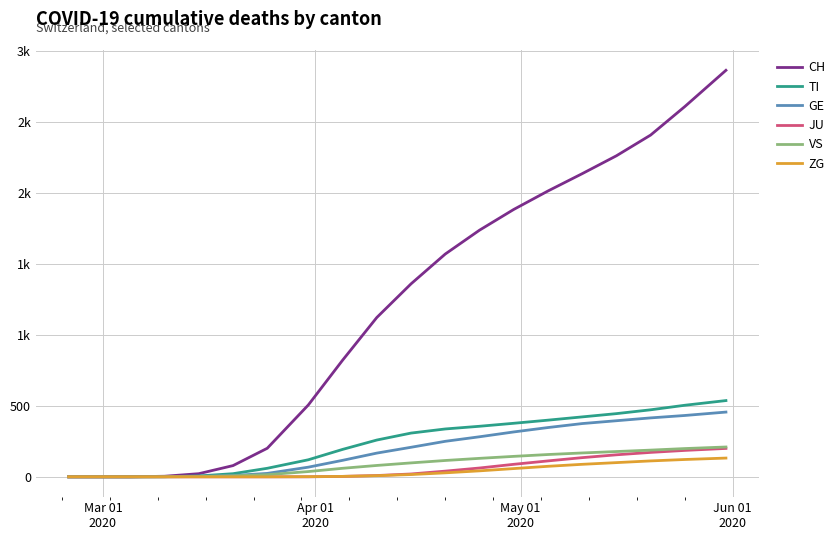

List the series in order of their peak value, highest first.

CH, TI, GE, VS, JU, ZG